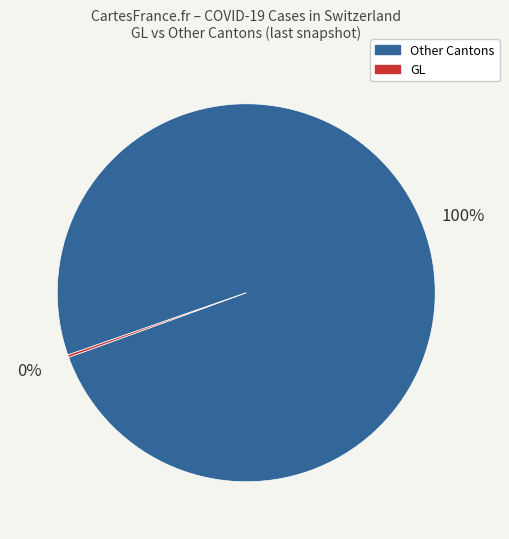

To the nearest percent, what is the average slice percentage?

50%